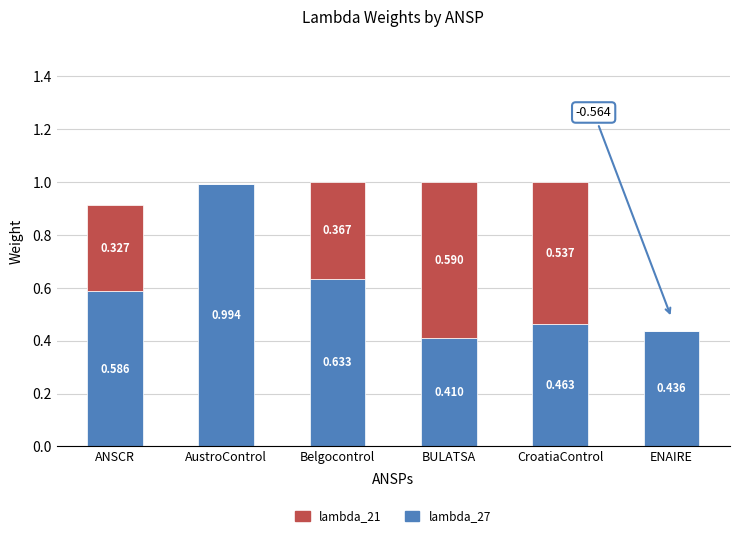

At which label is lambda_27 closest to 0?

BULATSA